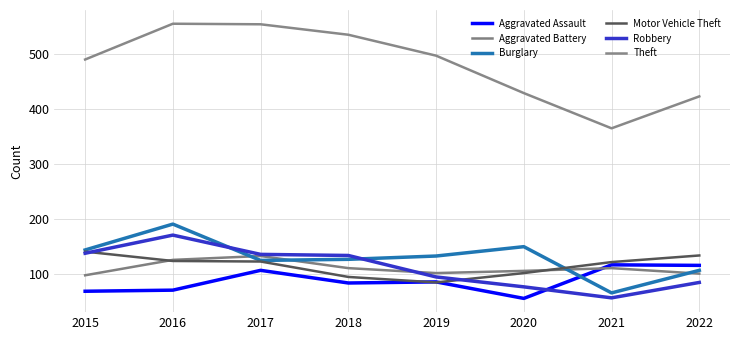

True or false: Motor Vehicle Theft and Theft cross at least once.

False